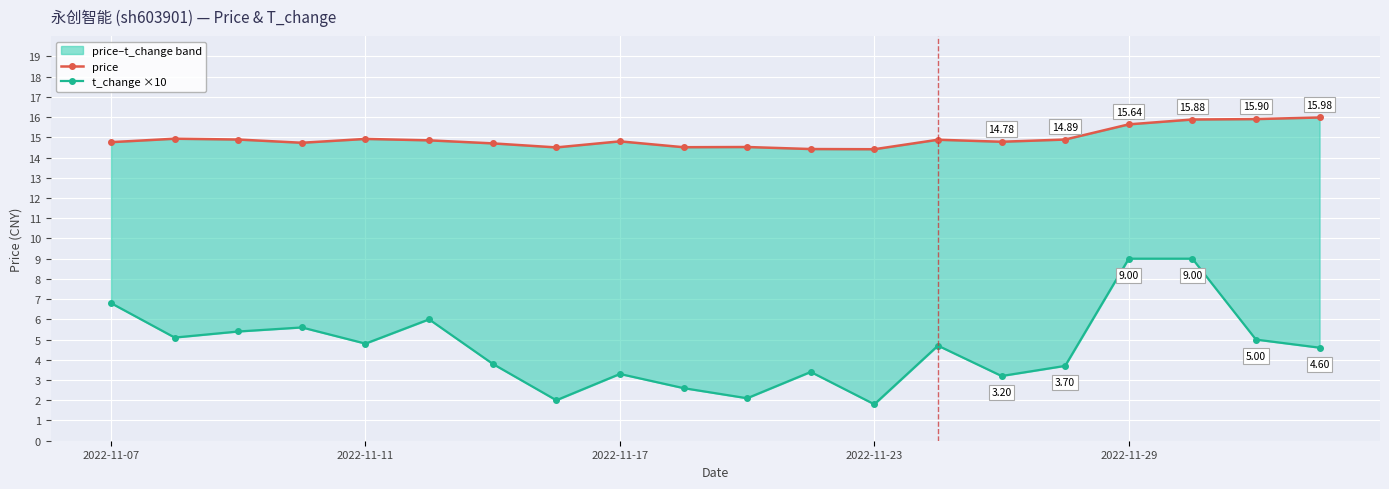

How many interior local valleys does the price series have?

5